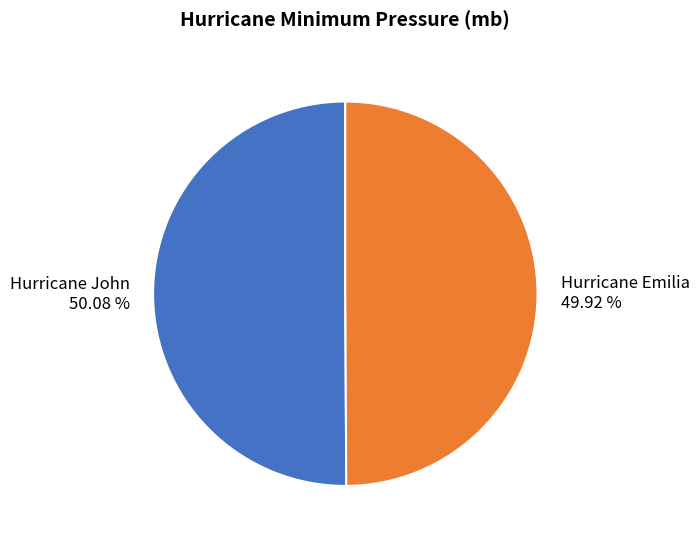

What percentage do Hurricane John and Hurricane Emilia together represent?

100.0%